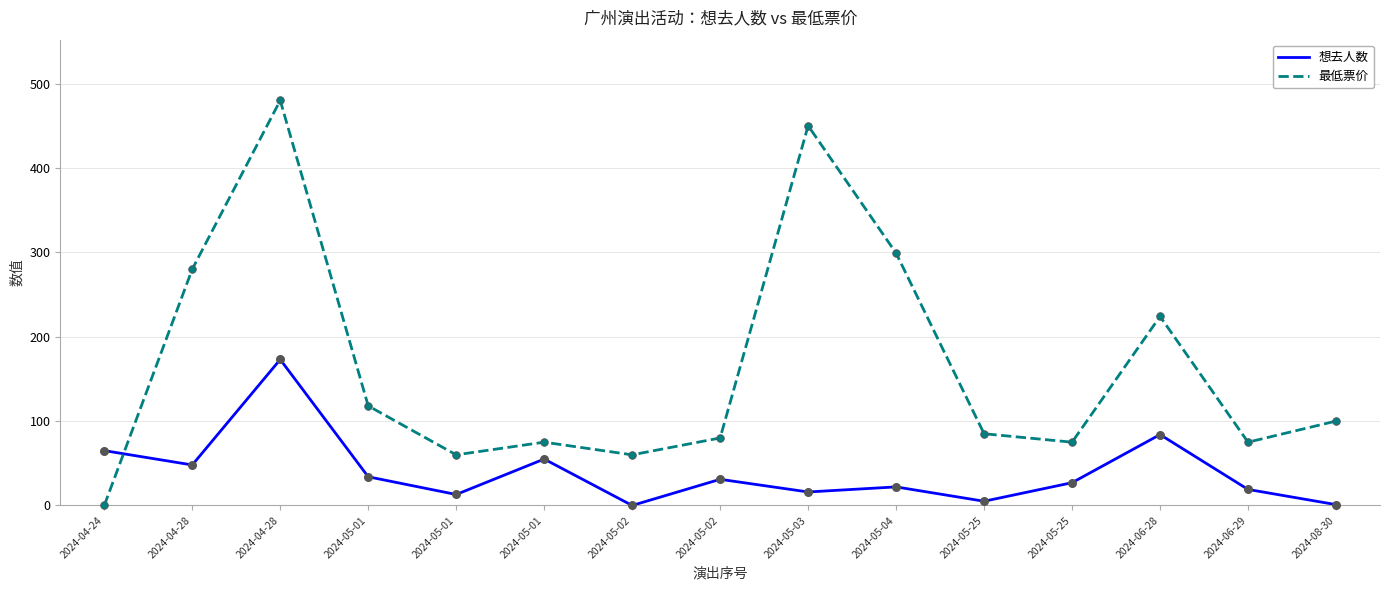

What is the total value across all series at 2024-06-28?

308